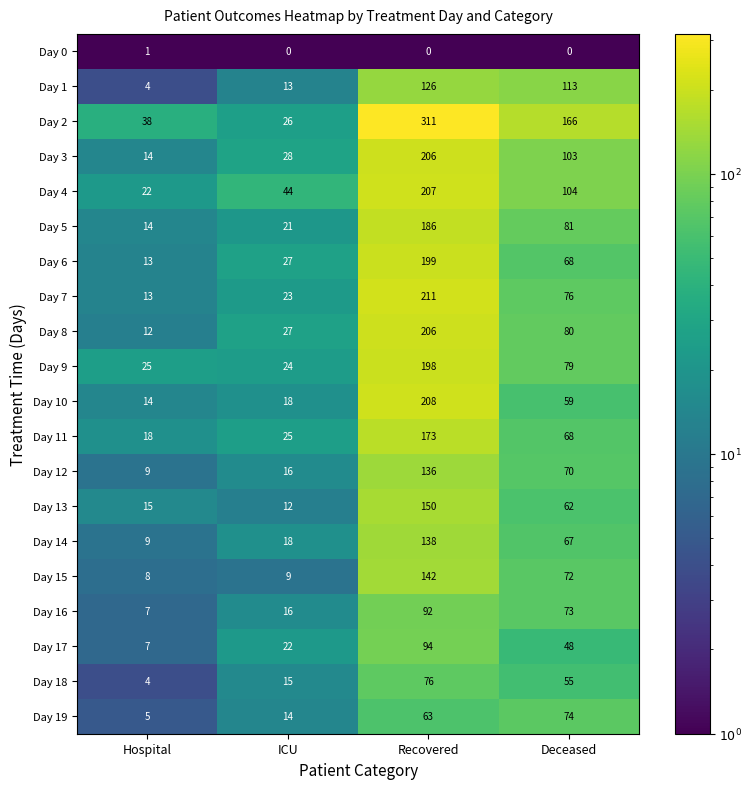

Which series has the largest total across all categories?

Day 2